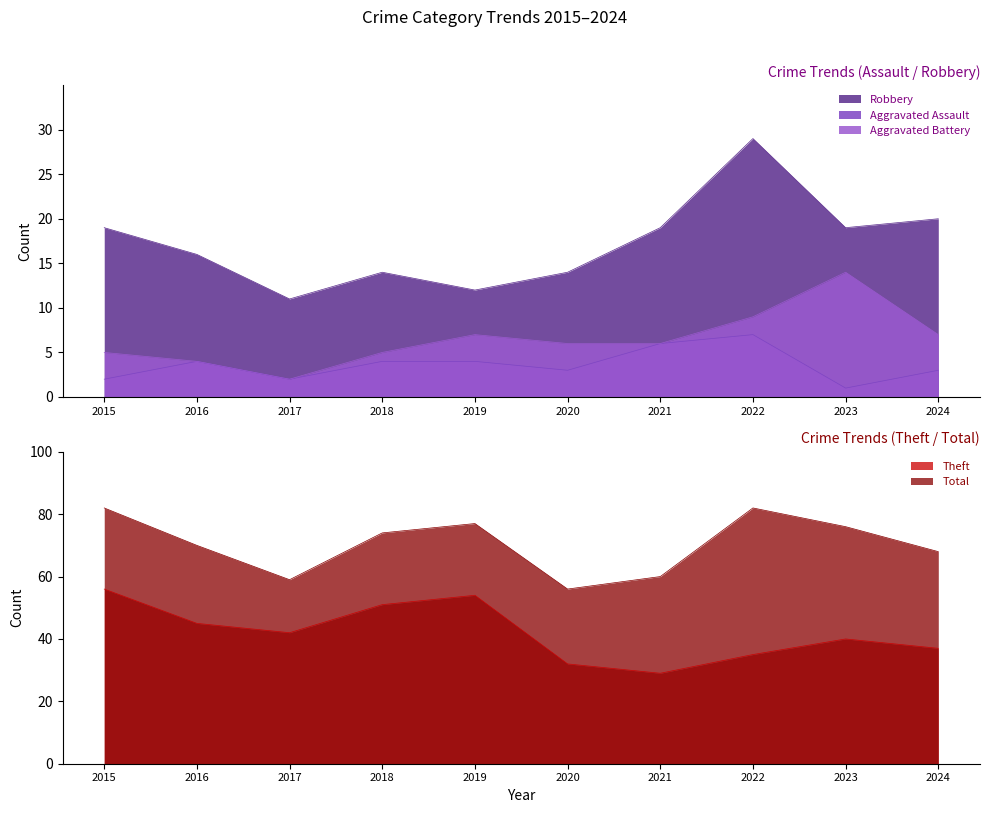

Is the value of Robbery at 2023 greater than the value of Aggravated Assault at 2016?

Yes